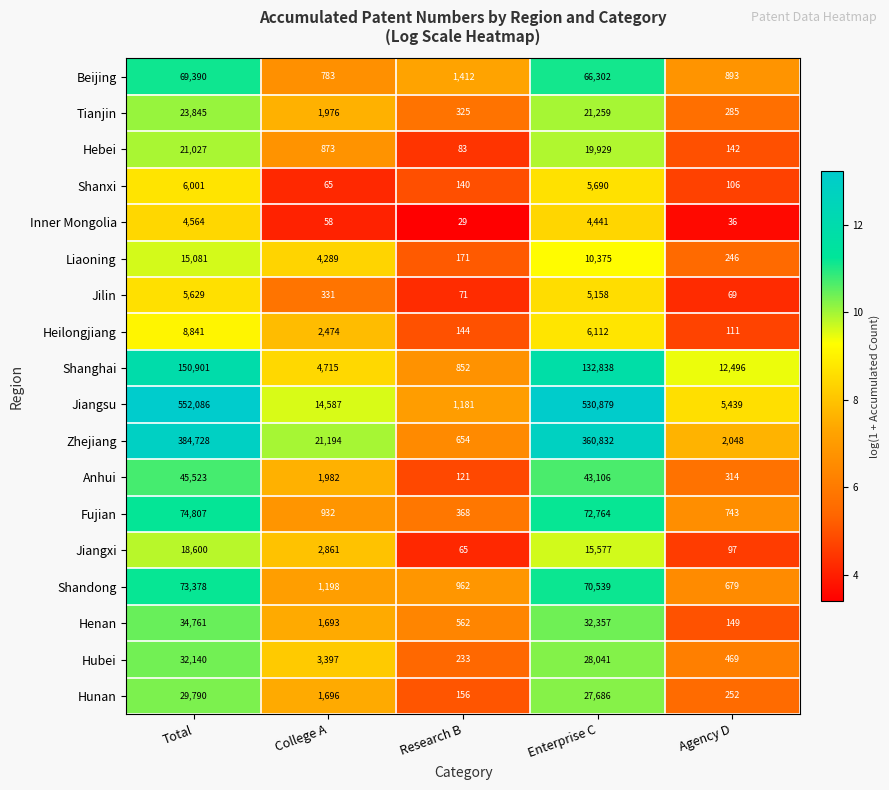

What is the difference between the second highest and second lowest values in the Jilin series?

5087